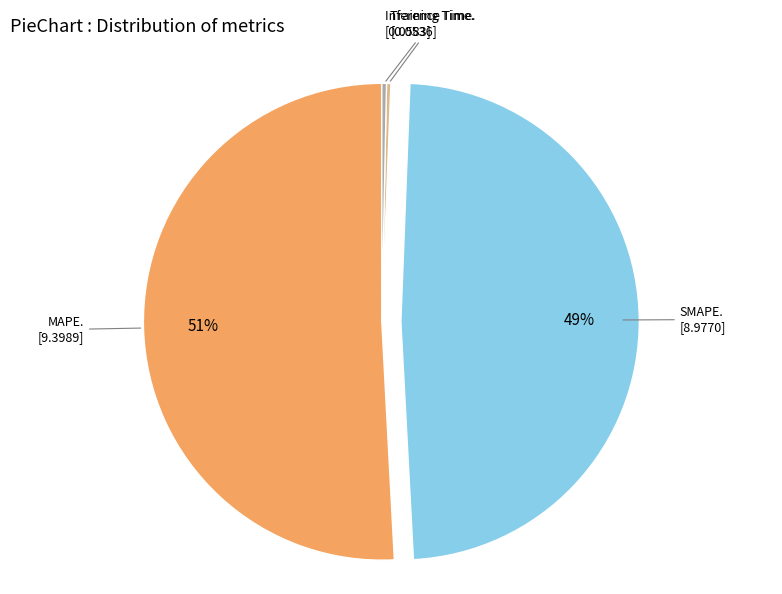

Is there any slice that represents more than half of the pie?

Yes